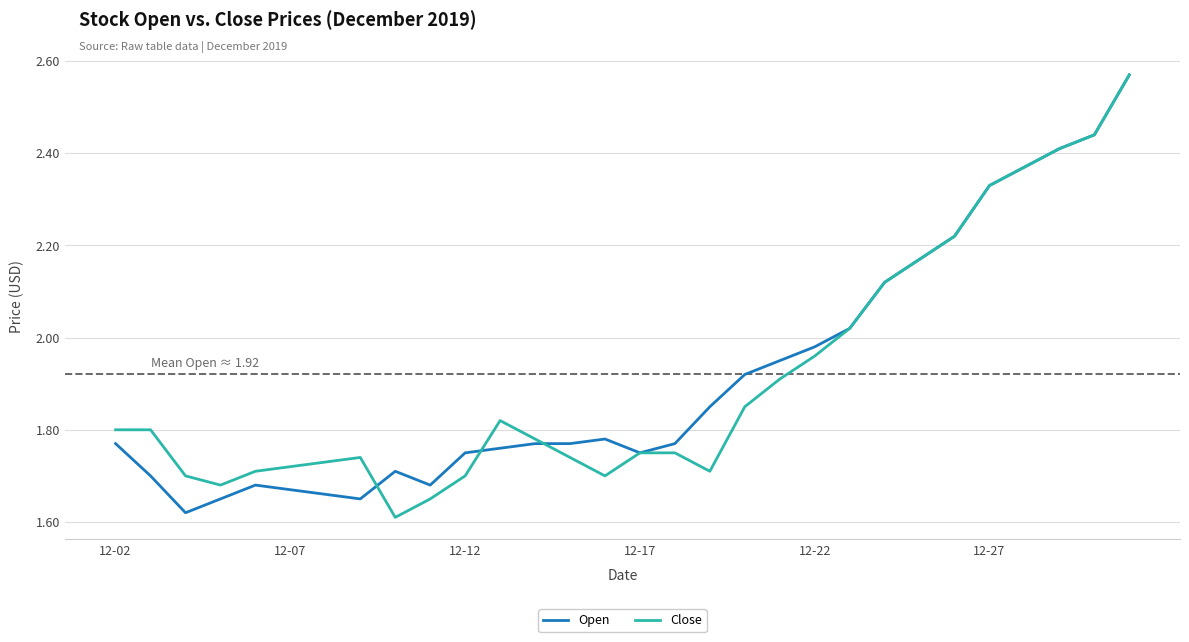

How many lines are shown in the chart?

2